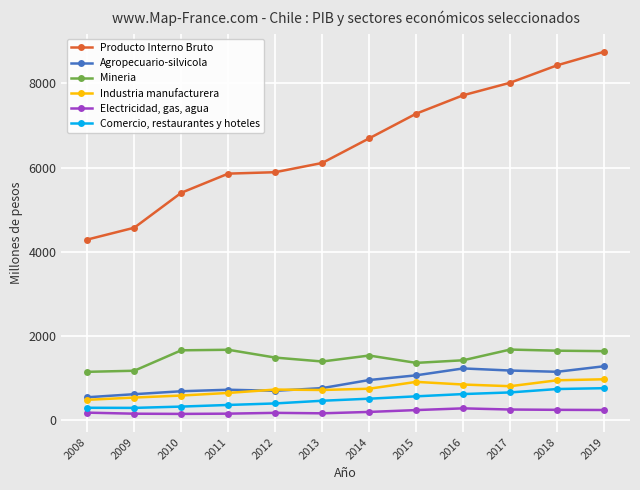

Rank the series at 2016 from highest to lowest value.

Producto Interno Bruto, Mineria, Agropecuario-silvicola, Industria manufacturera, Comercio, restaurantes y hoteles, Electricidad, gas, agua